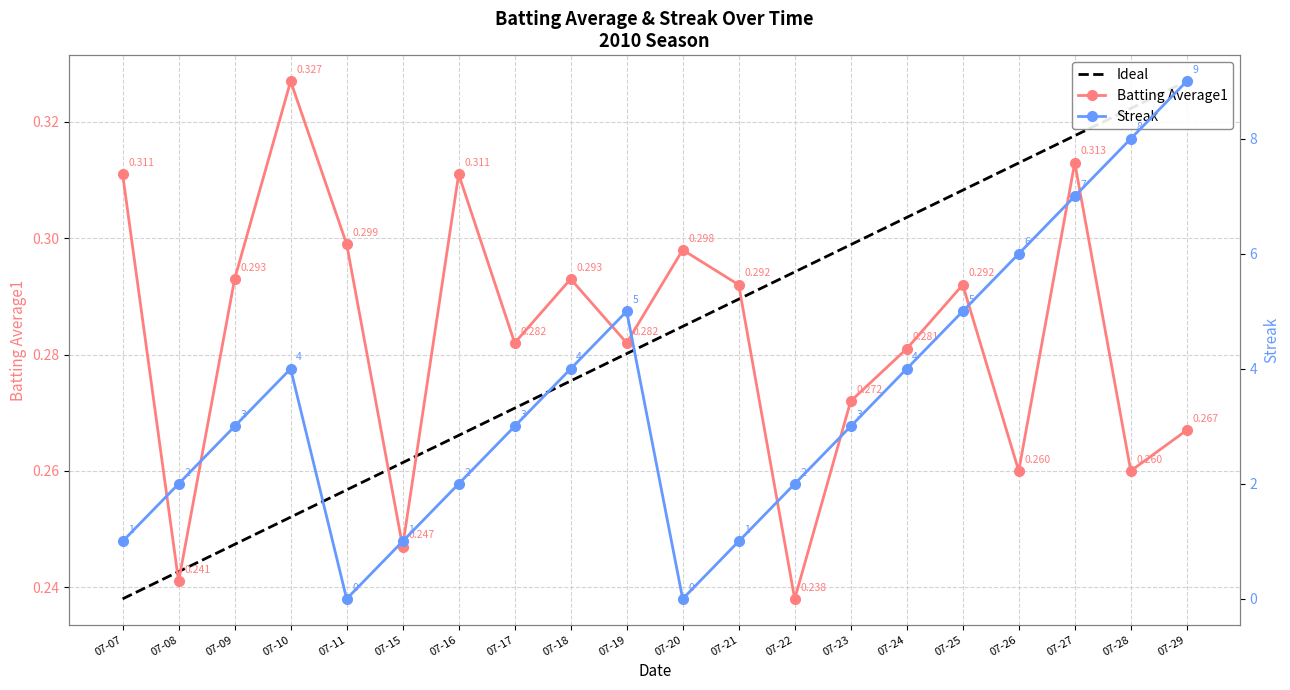

The value of Streak at 07-19 is 5.0. True or false?

True